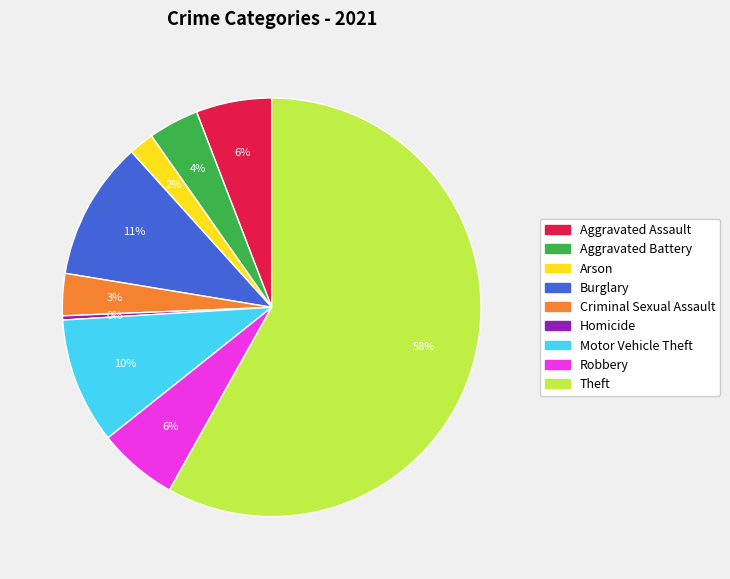

Which slice represents more than half of the pie?

Theft